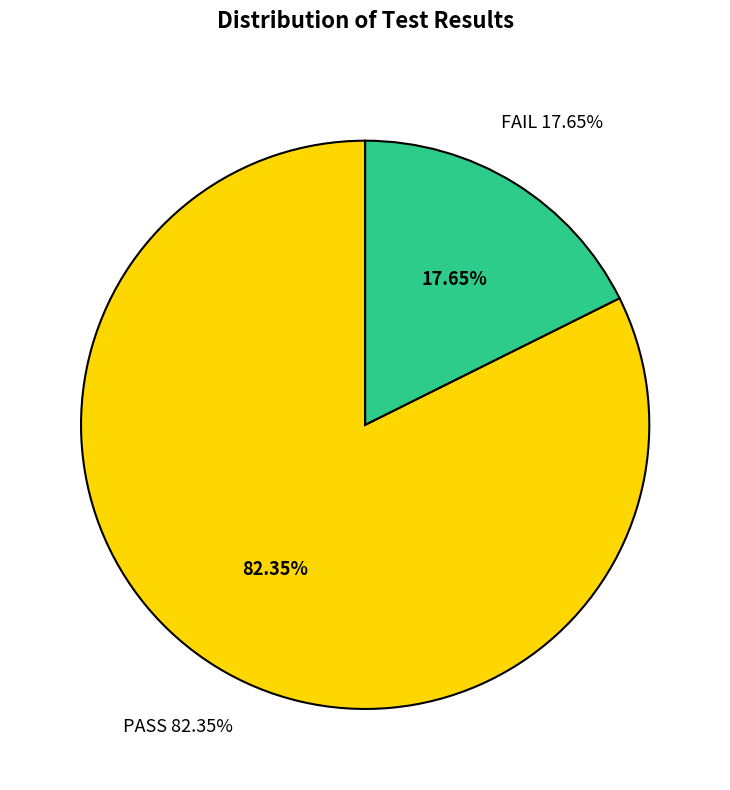

True or false: FAIL accounts for 9% of the total.

False